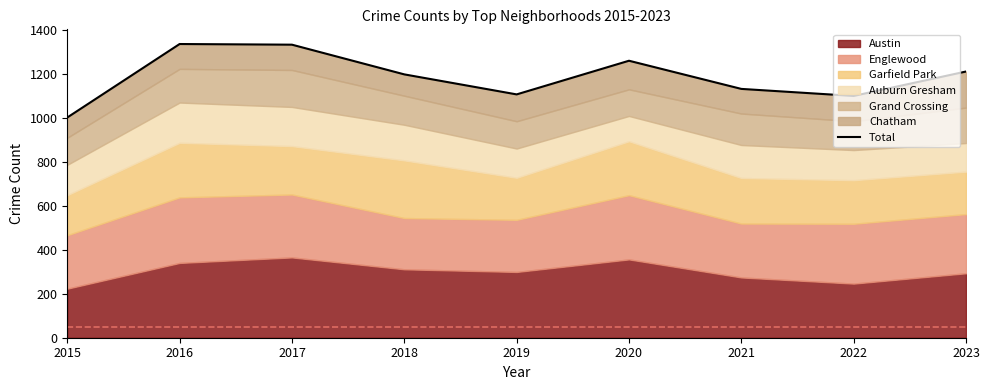

List the labels in order of value, smallest first.

2015, 2022, 2019, 2021, 2018, 2023, 2020, 2017, 2016